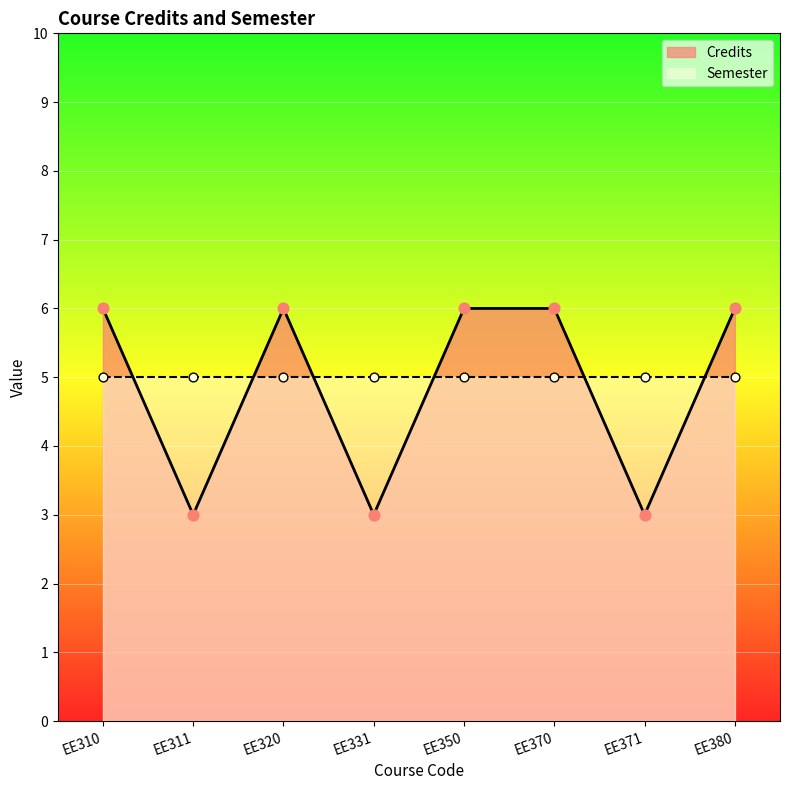

What is the change in value from EE311 to EE320?

+3